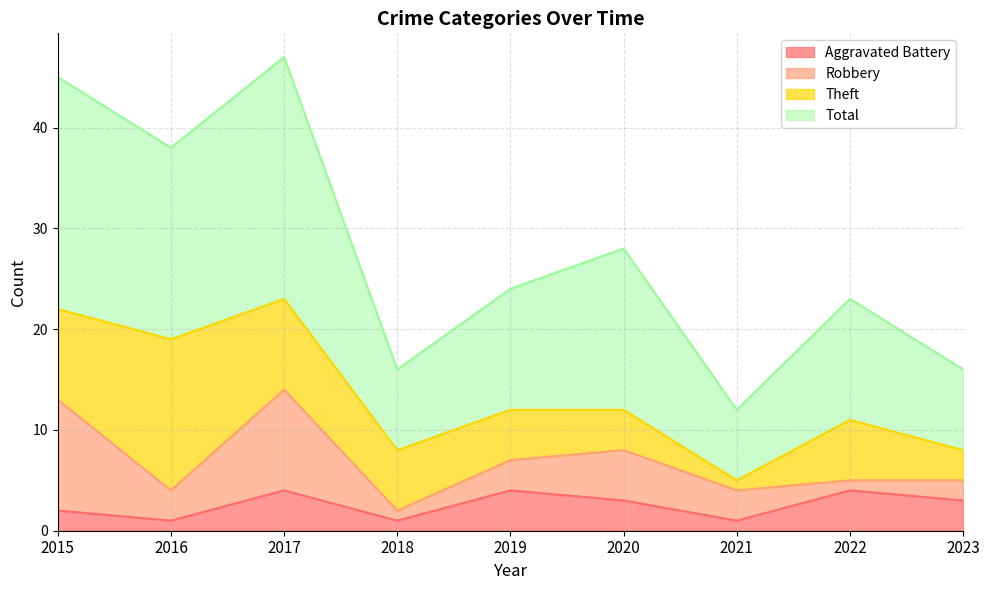

Does the chart display data point markers on the line(s)?

No